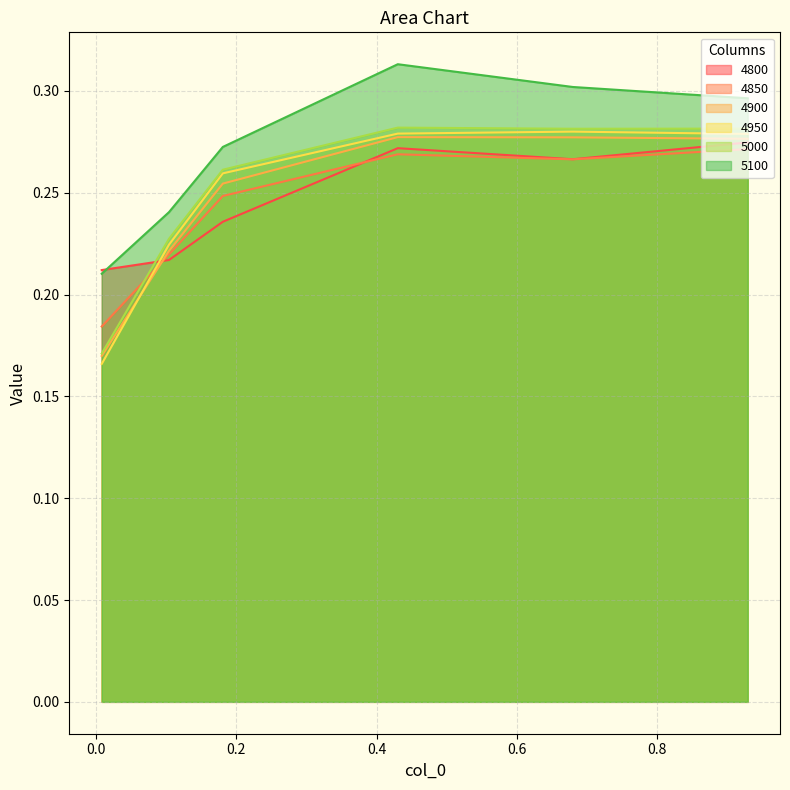

The value of 4800 at 0.4301369863013699 is 0.3. True or false?

True